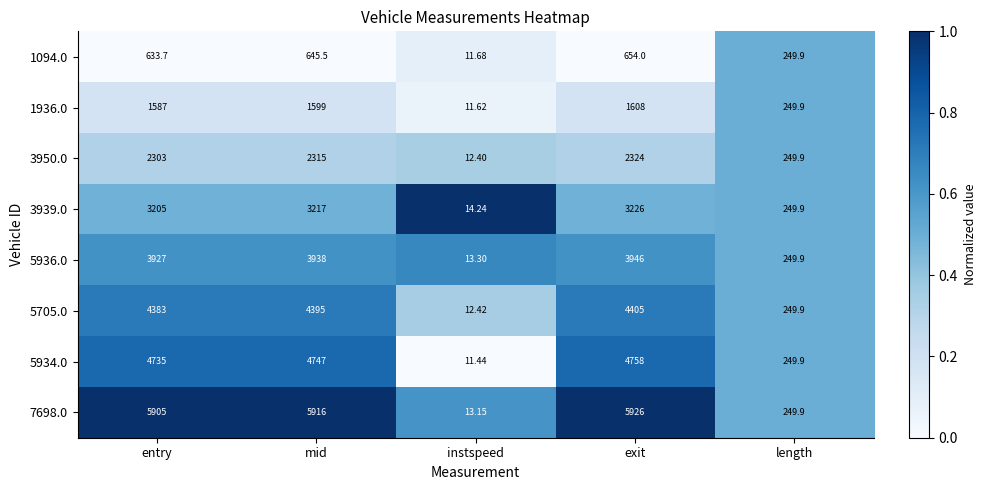

Which series has the widest spread of values?

7698.0